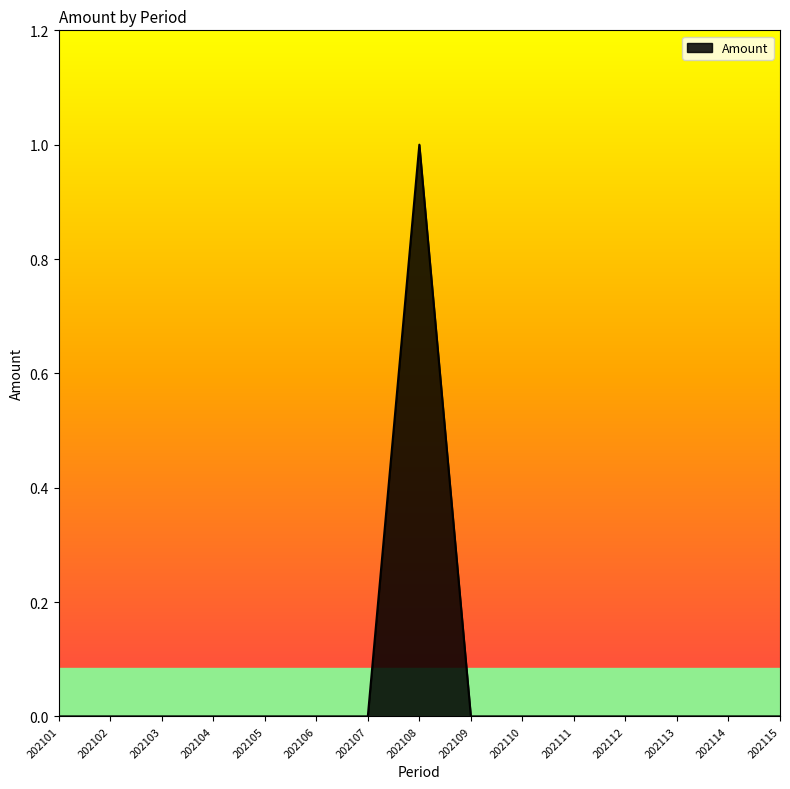

At which category does the chart reach its peak across all series?

202108